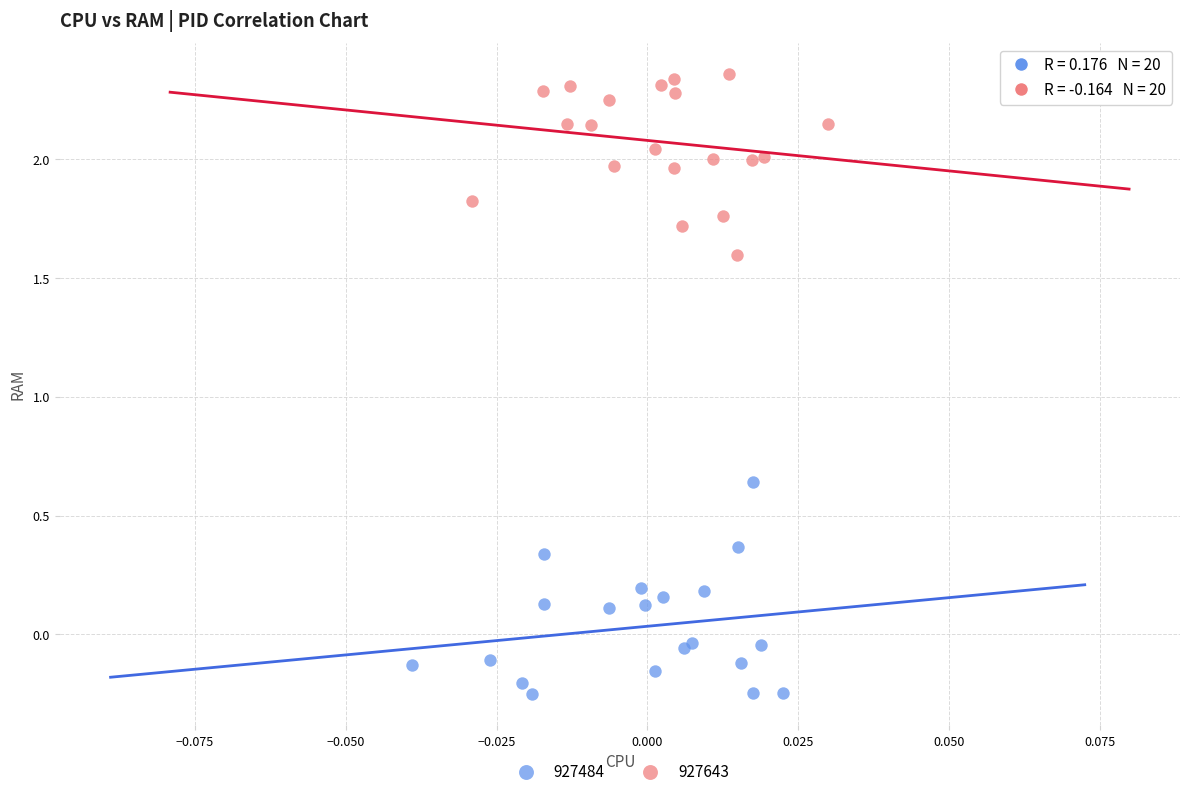

Which series contains the lowest Y value?

927484